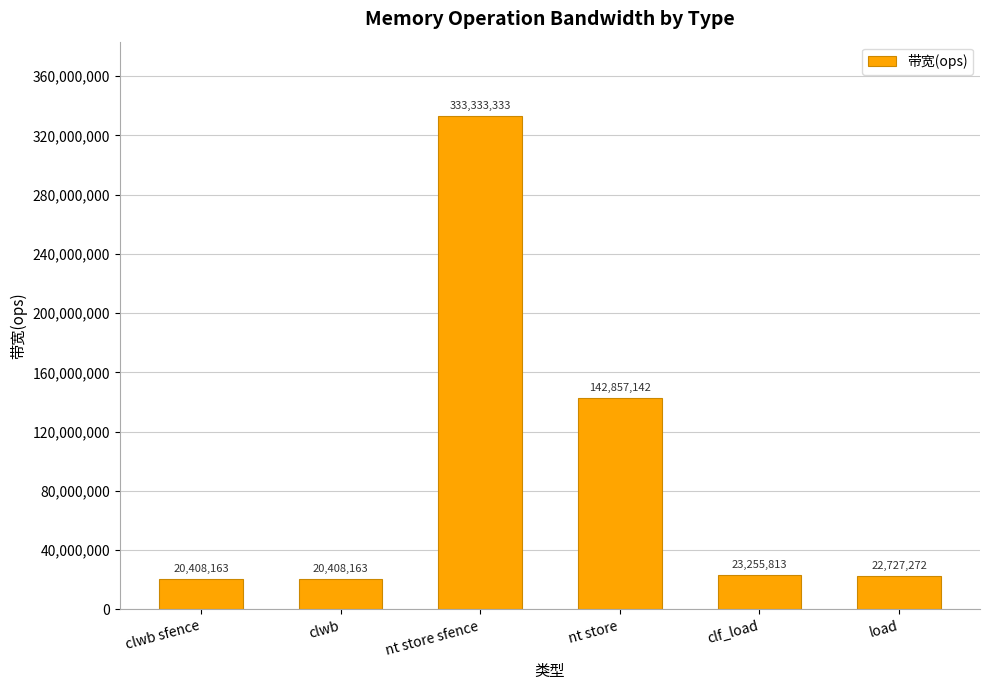

What is the greatest value displayed?

333333333